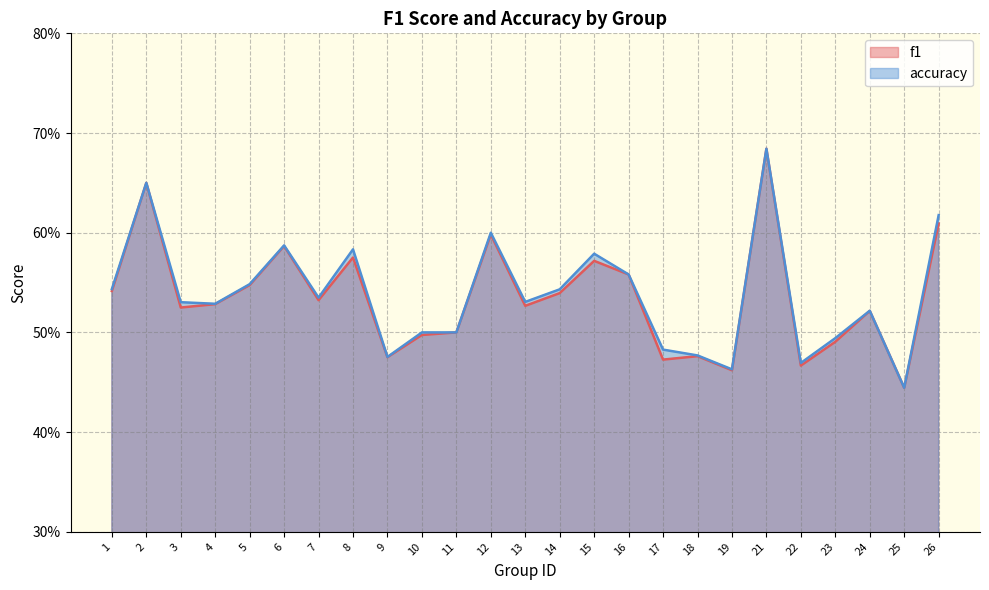

What is the average value of the f1 series?

0.5